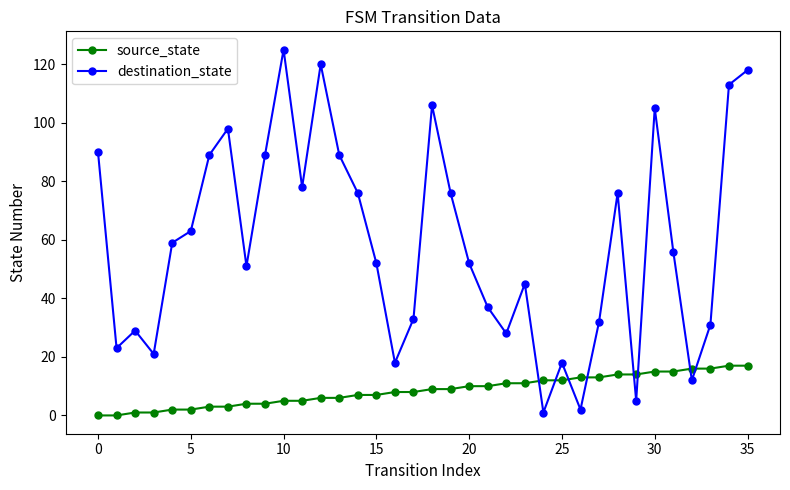

How many lines are shown in the chart?

2